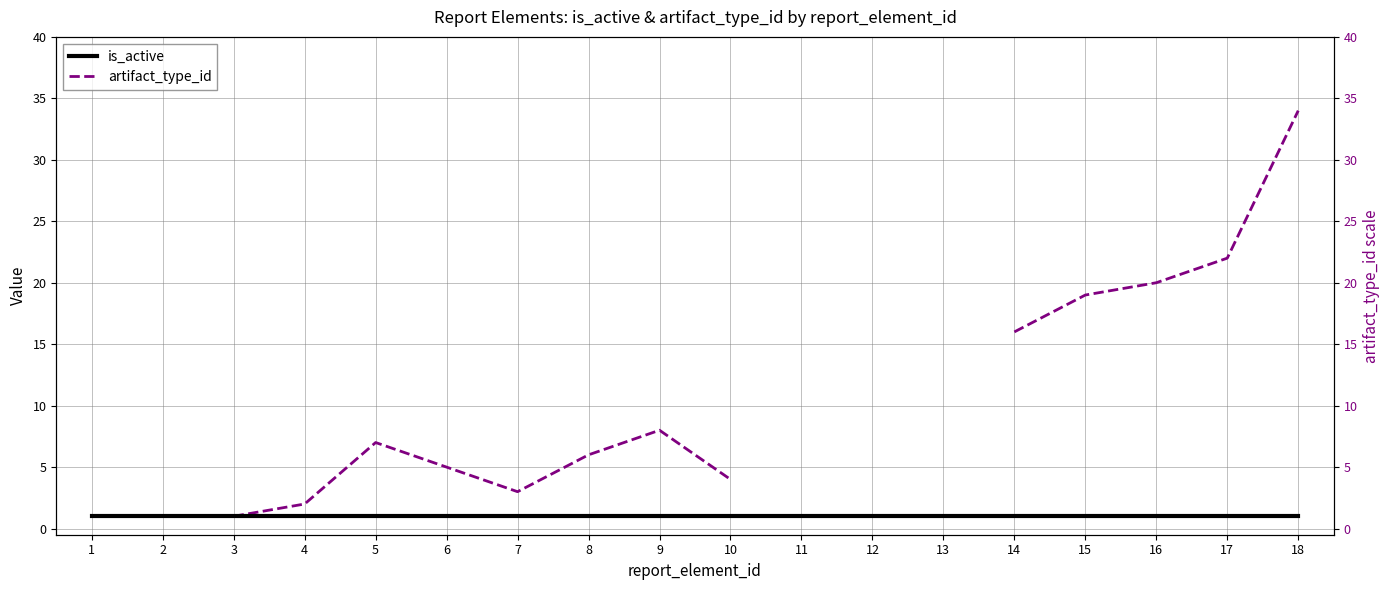

At which label is is_active closest to 1?

1